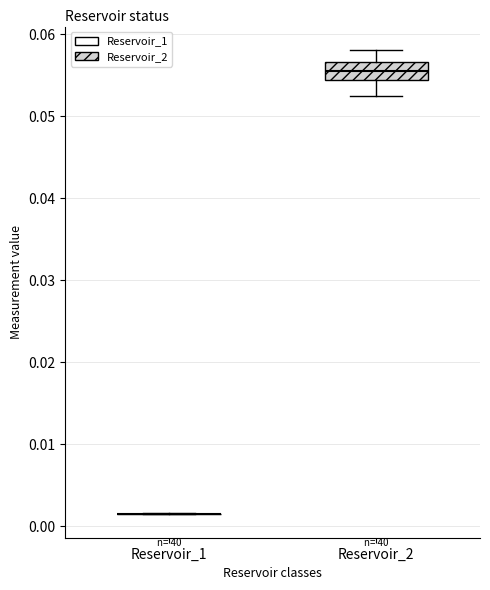

Comparing the boxes themselves (not the whiskers), which one is the tallest?

Reservoir_2